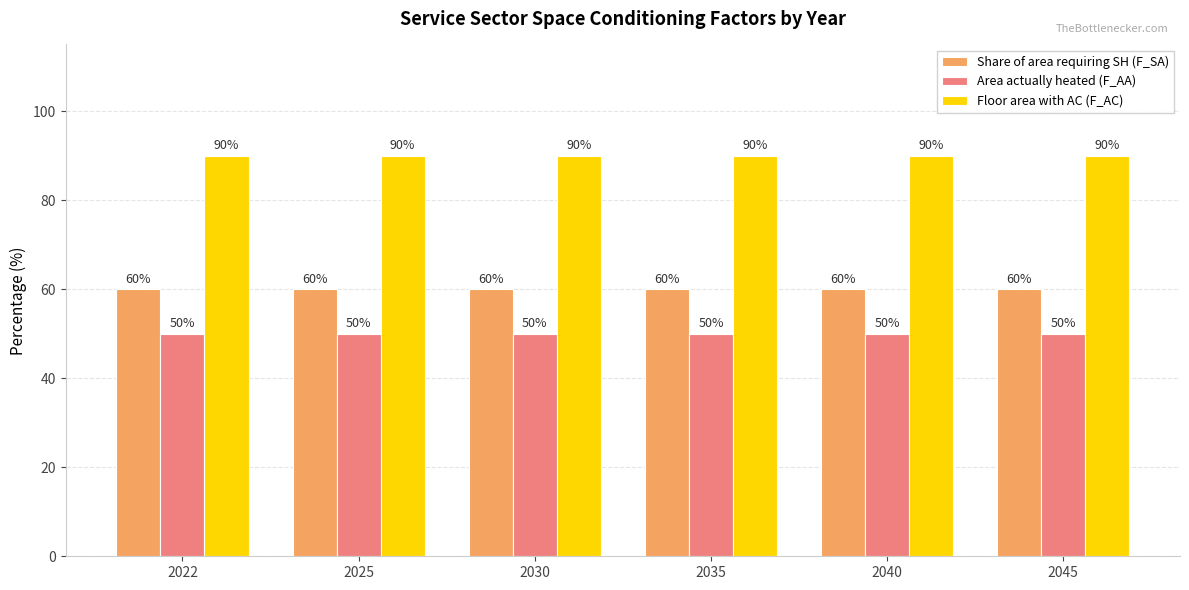

What is the smallest value displayed?

50